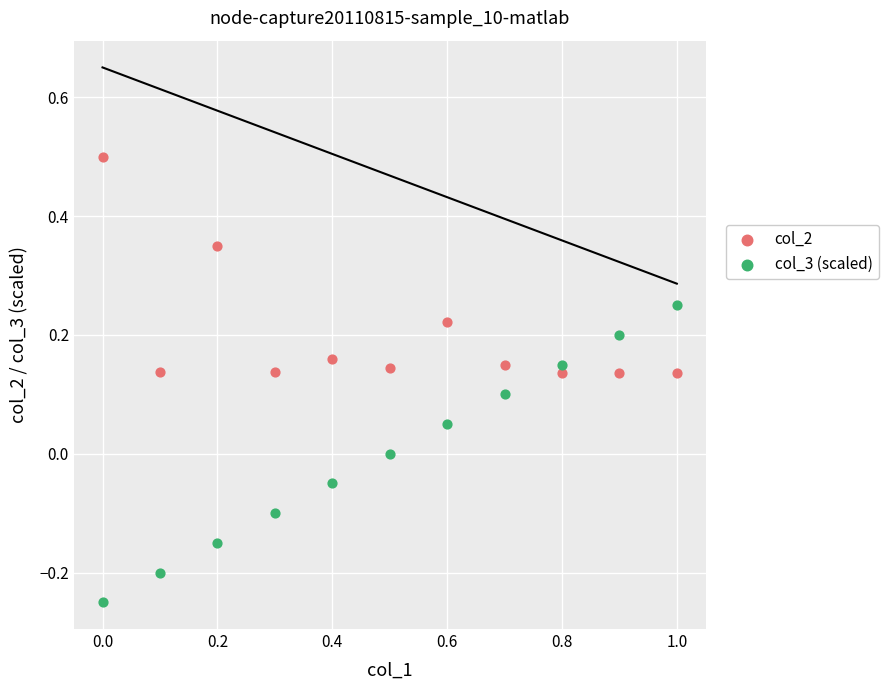

Which series reaches the minimum Y coordinate?

col_3 (scaled)